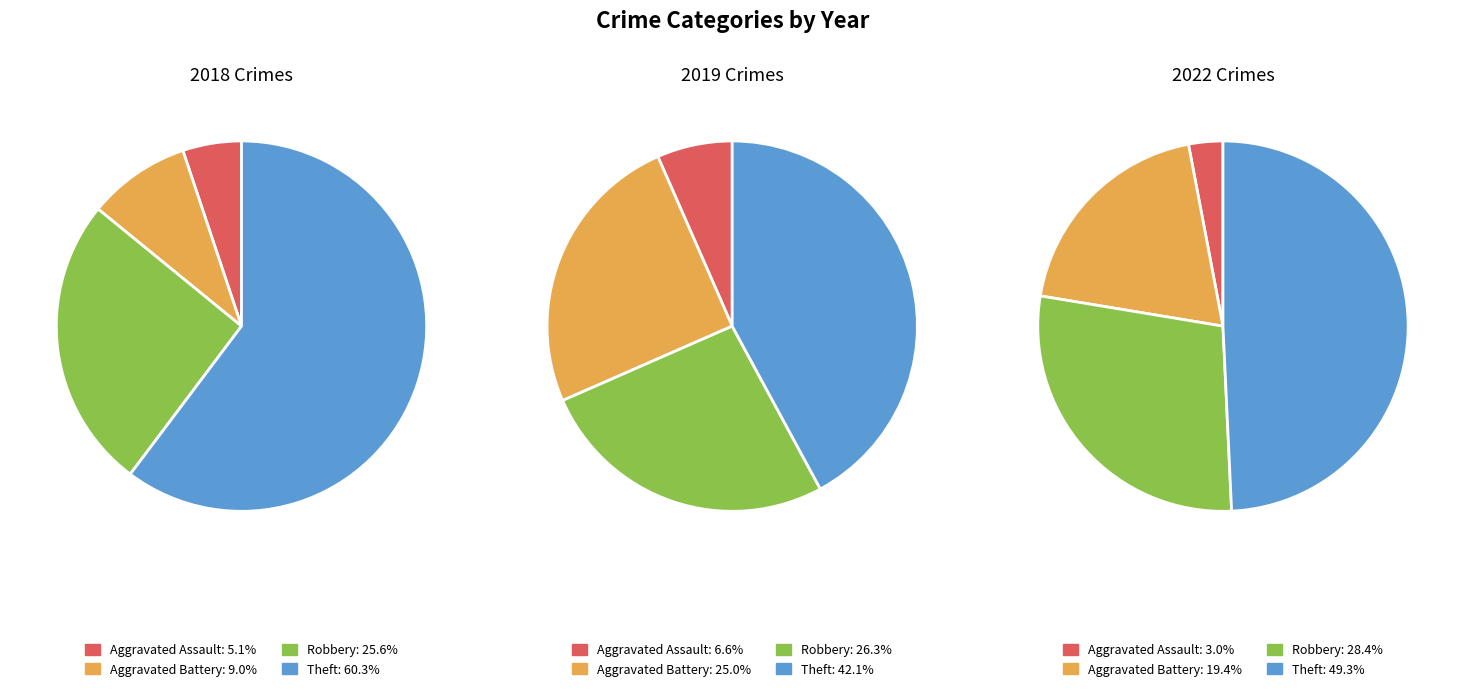

What percentage is the 3 slice, to the nearest percent?

49%